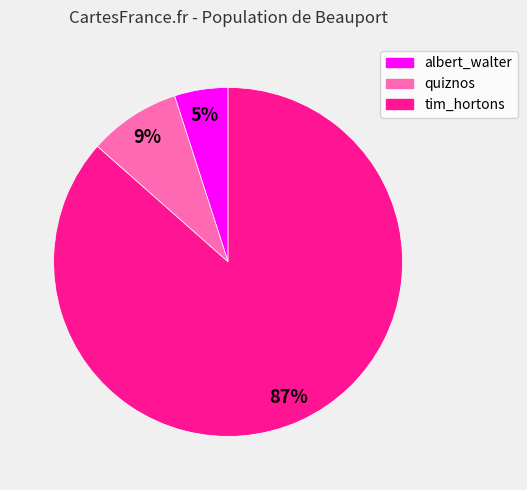

Combined, do quiznos and albert_walter account for over 50%?

No